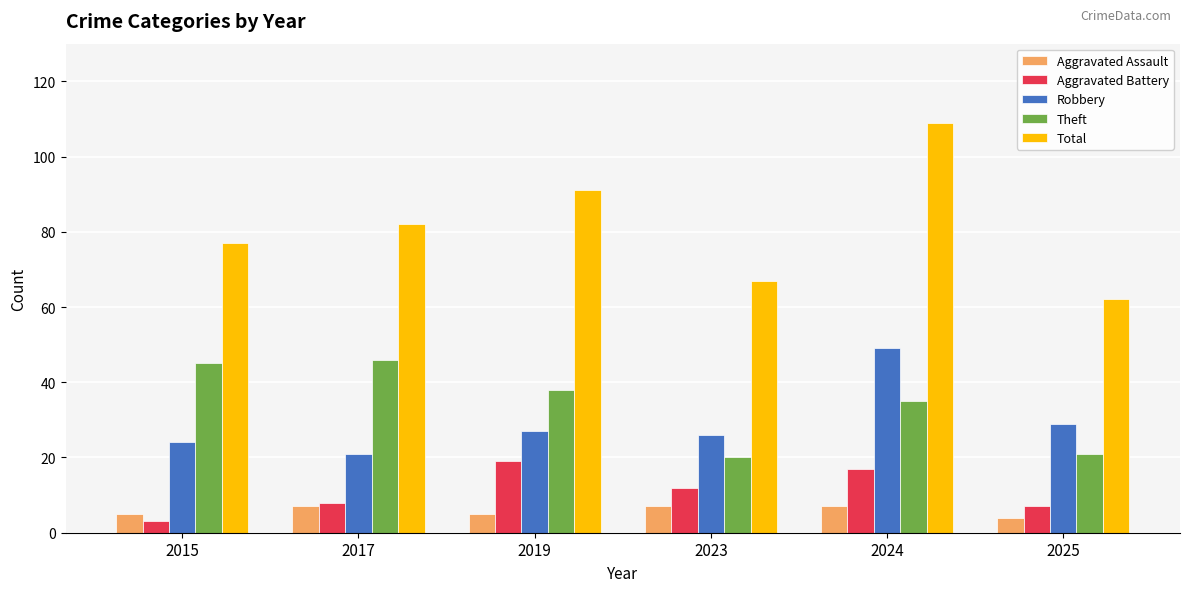

What value does the Robbery series have at 2025?

29